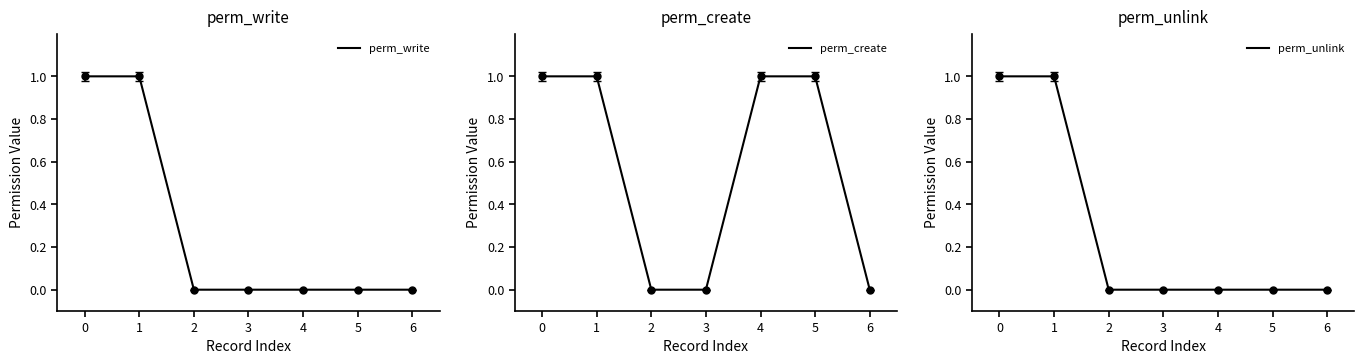

How many lines are shown in the chart?

3